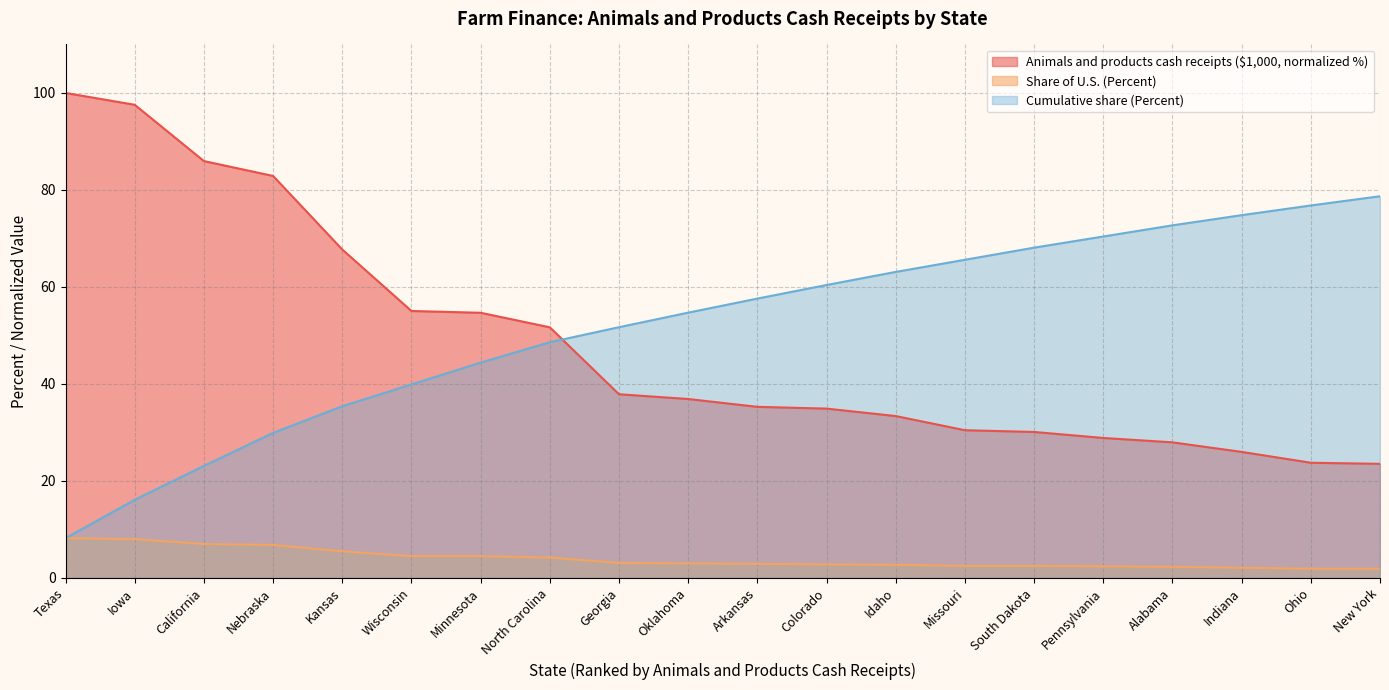

Is it true that Cumulative share (Percent) equals 57.6 at Arkansas?

True